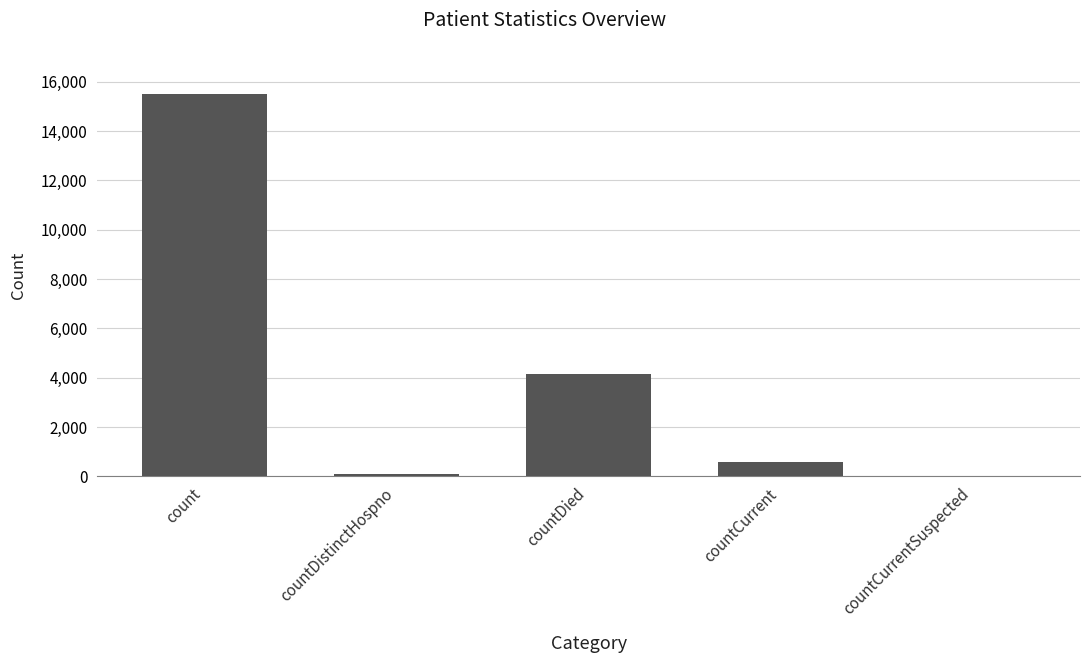

At which label is the value closest to 7752?

countDied